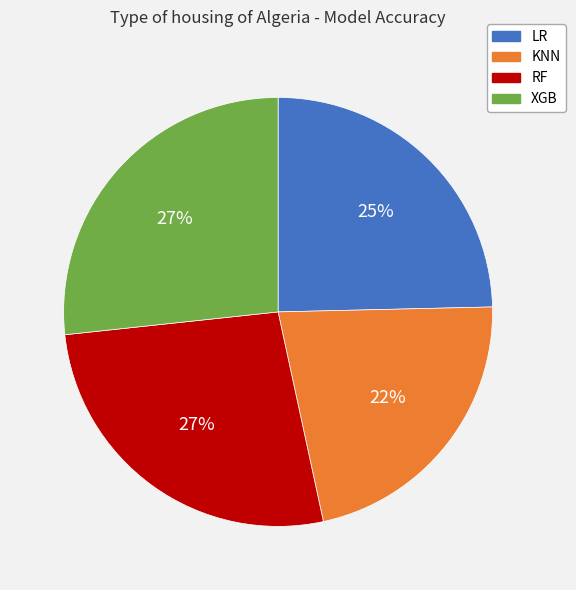

Does any single category account for the majority?

No